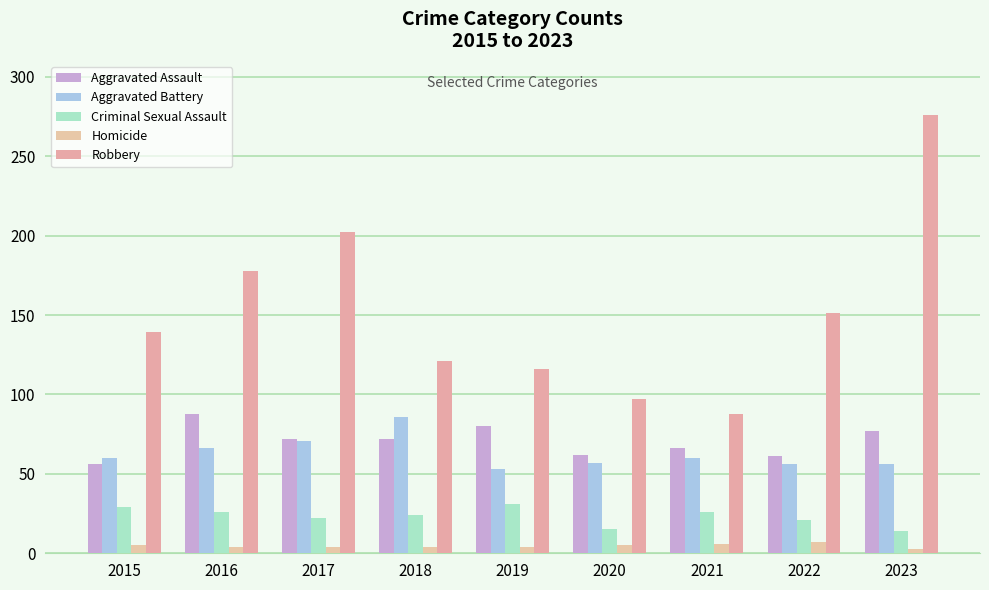

At which category is the sum across all series the highest?

2023